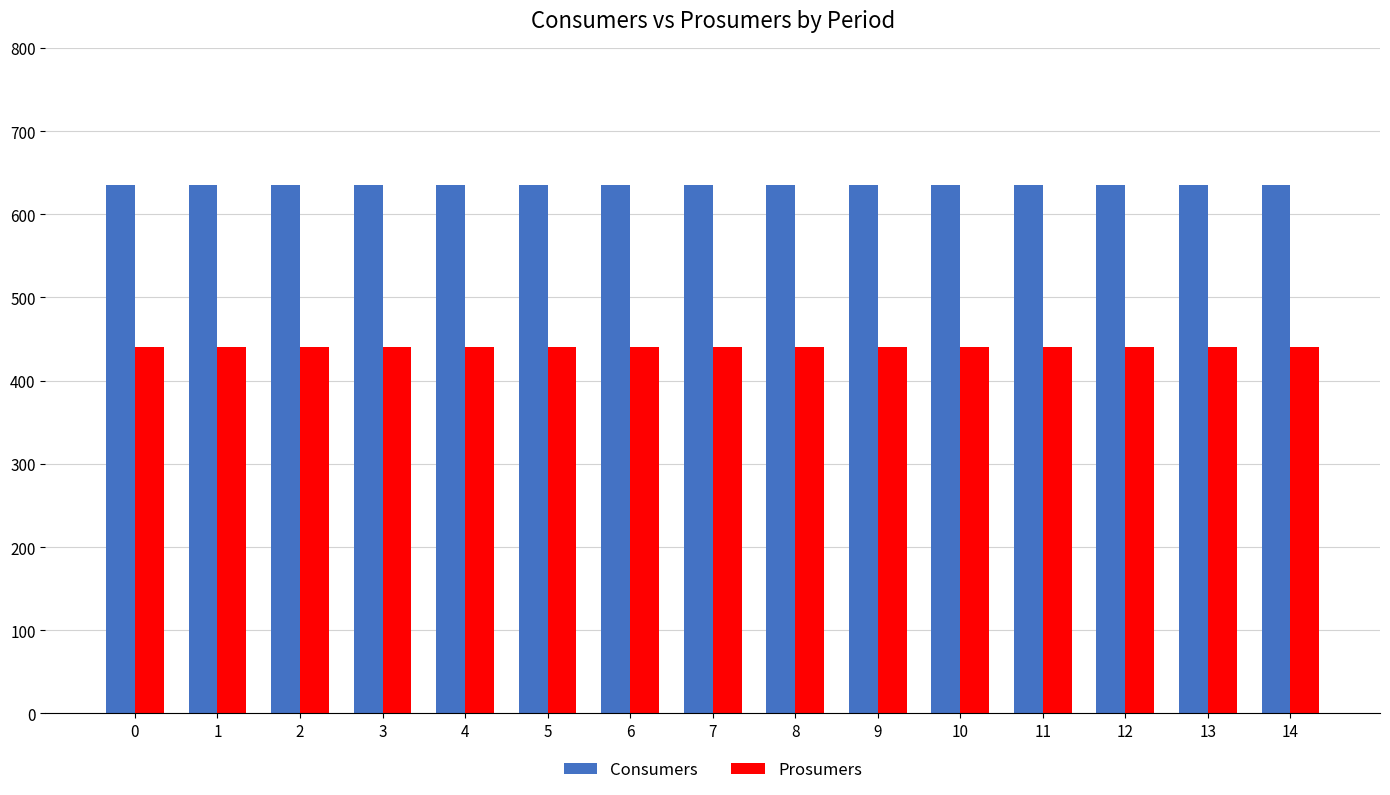

Is it true that Consumers equals 828 at 6?

False